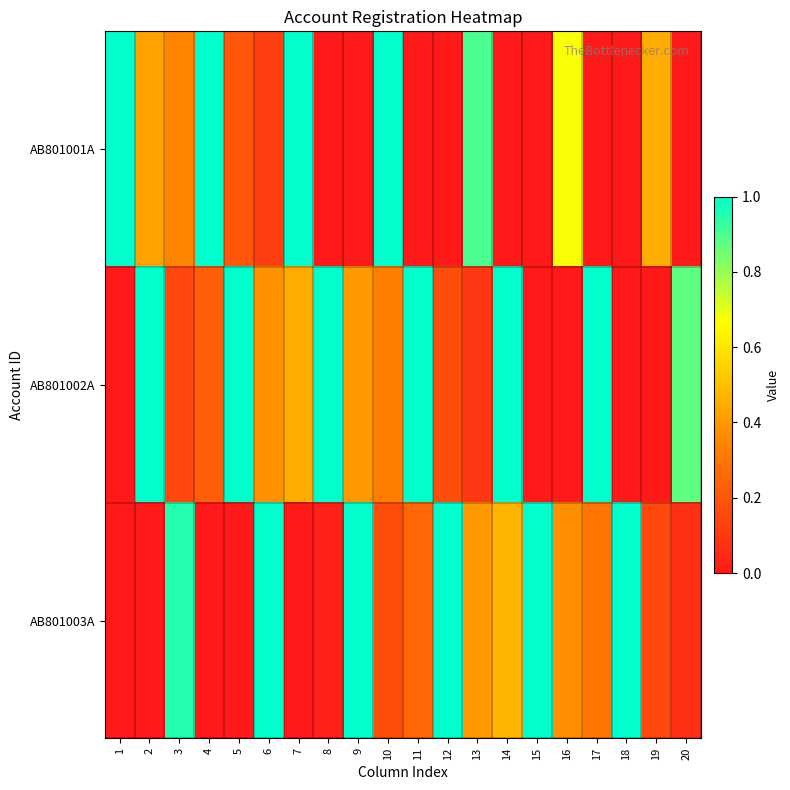

Reading left to right, what are all the values shown in this chart?

AB801001A: 1=1.0	2=0.4	3=0.3	4=1.0	5=0.2	6=0.1	7=1.0	8=0.0	9=0.0	10=1.0	11=0.0	12=0.0	13=0.9	14=0.0	15=0.0	16=0.7	17=0.0	18=0.0	19=0.4	20=0.0
AB801002A: 1=0.0	2=1.0	3=0.2	4=0.2	5=1.0	6=0.4	7=0.5	8=1.0	9=0.4	10=0.3	11=1.0	12=0.2	13=0.1	14=1.0	15=0.0	16=0.0	17=1.0	18=0.0	19=0.0	20=0.9
AB801003A: 1=0.0	2=0.0	3=0.9	4=0.0	5=0.0	6=1.0	7=0.0	8=0.0	9=1.0	10=0.2	11=0.3	12=1.0	13=0.4	14=0.5	15=1.0	16=0.4	17=0.3	18=1.0	19=0.1	20=0.1